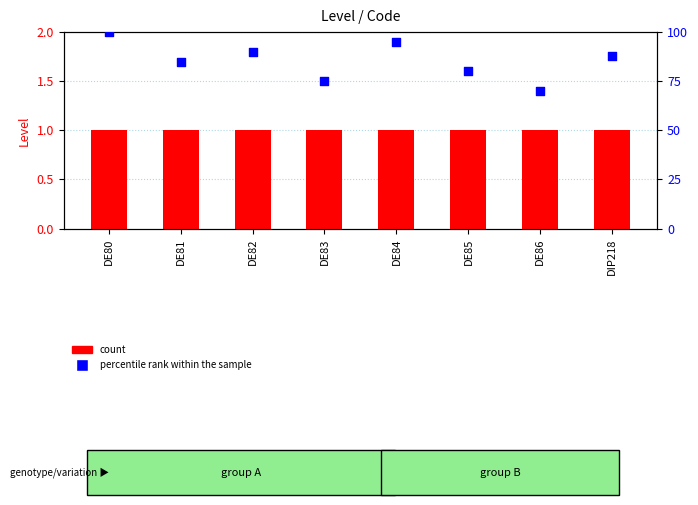

Is the value of count at DE84 greater than the value of percentile rank within the sample at DE83?

No